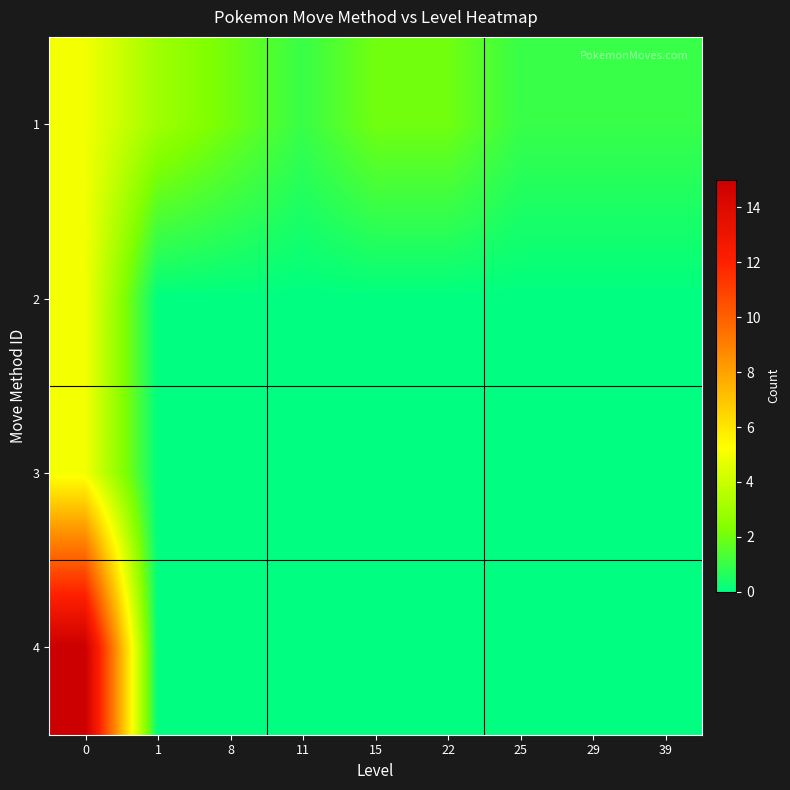

Reading right to left, transcribe all the data shown in this chart.

1: 39=1	29=1	25=1	22=2	15=2	11=1	8=2	1=3	0=5
2: 39=0	29=0	25=0	22=0	15=0	11=0	8=0	1=0	0=5
3: 39=0	29=0	25=0	22=0	15=0	11=0	8=0	1=0	0=5
4: 39=0	29=0	25=0	22=0	15=0	11=0	8=0	1=0	0=15